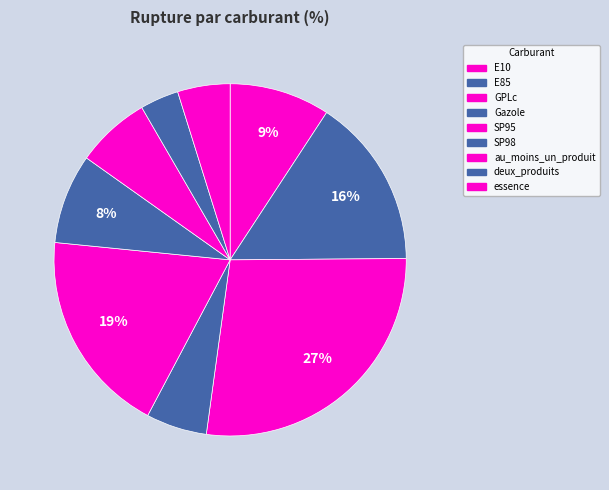

Count the number of slices in the pie.

9